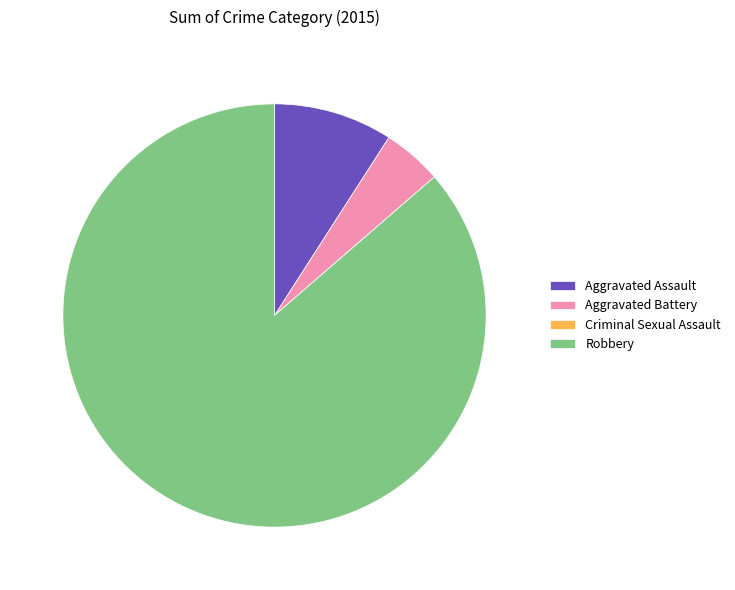

Between Robbery and Aggravated Battery, which is larger?

Robbery